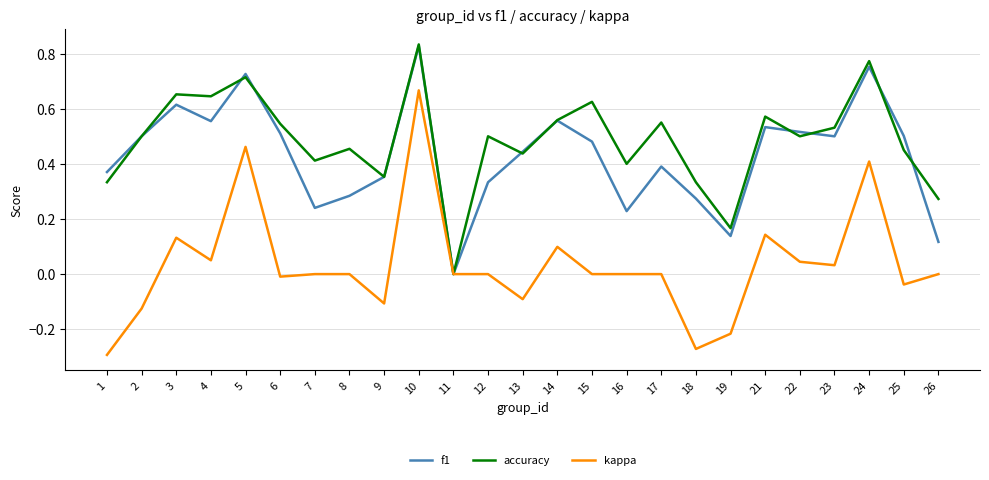

At which category is the sum across all series the highest?

10